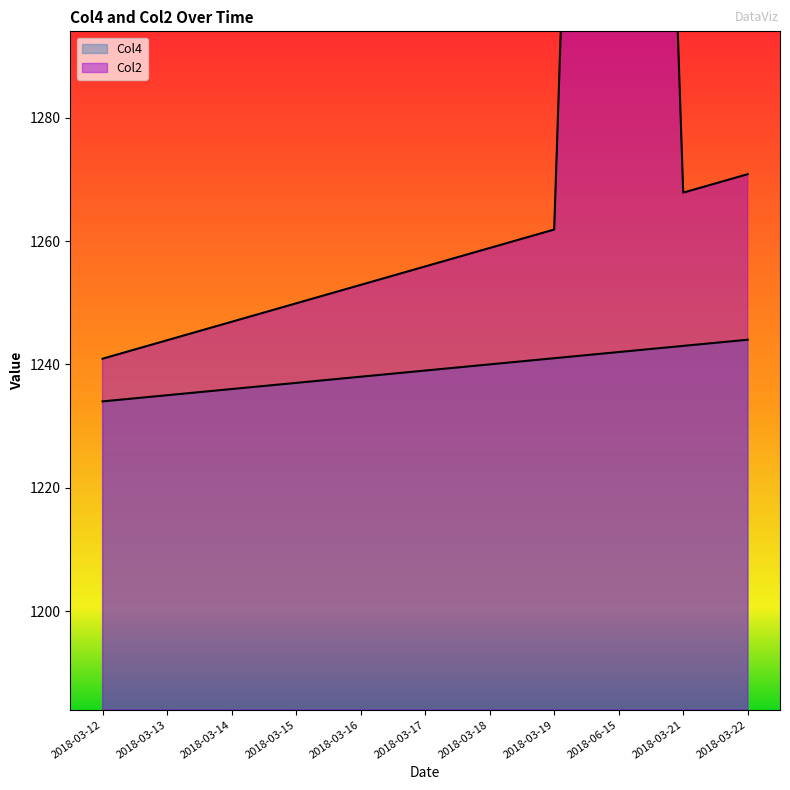

True or false: Col4 has more than 1 points higher than both neighbors.

False